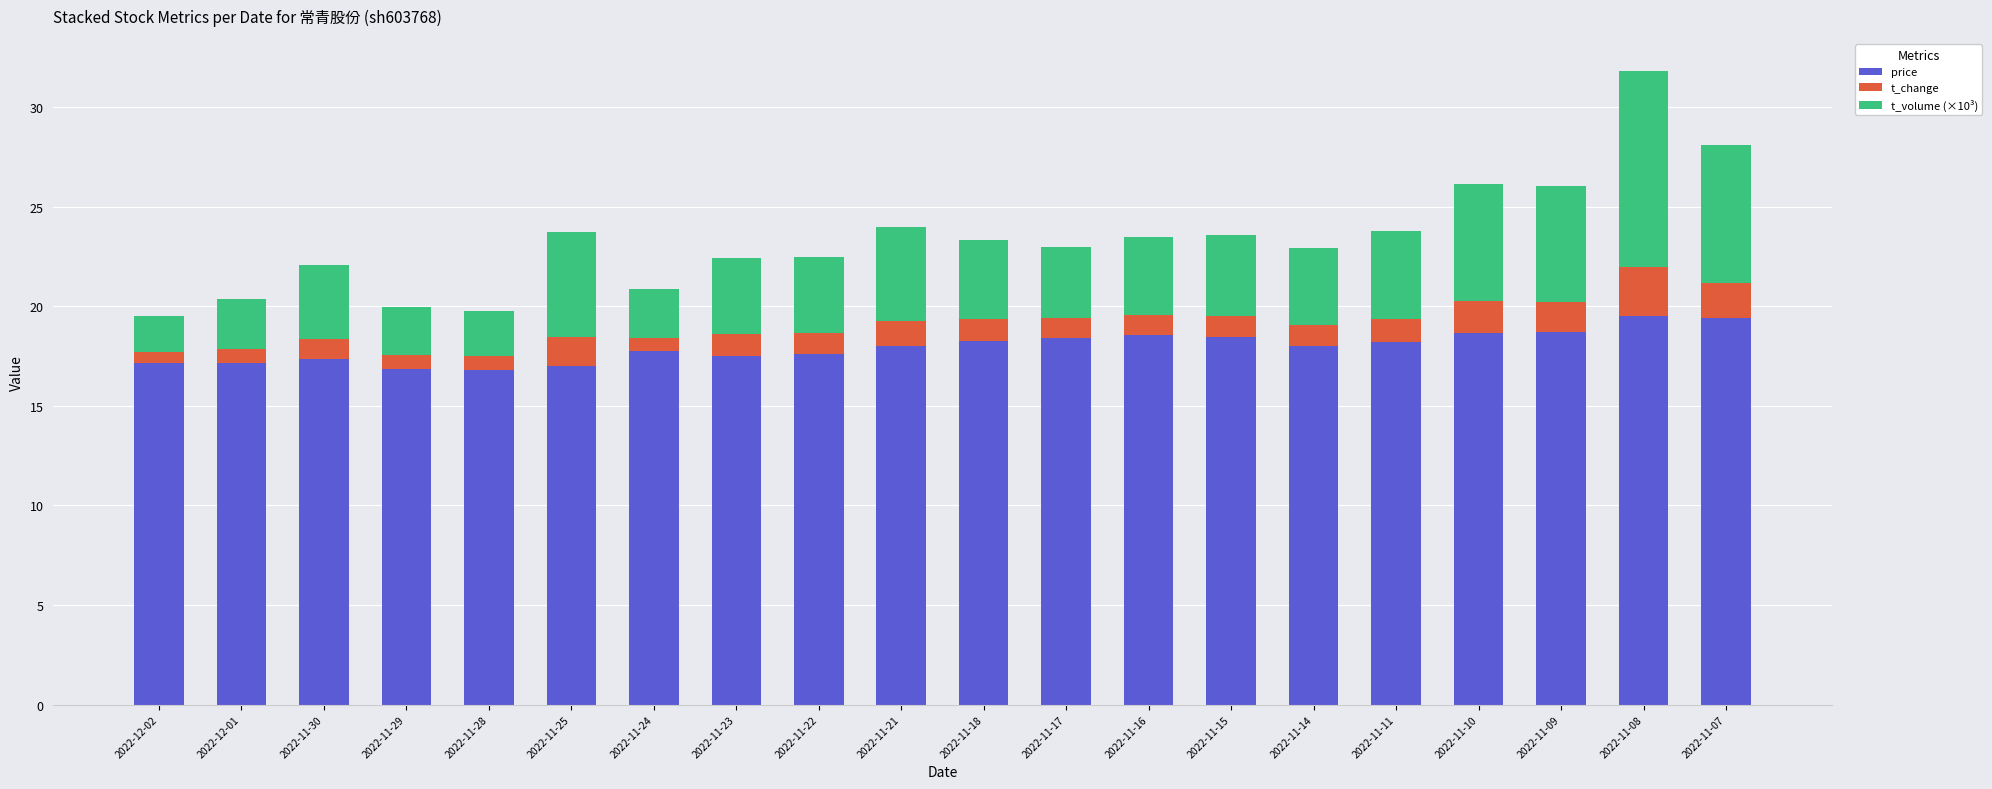

What is the minimum value for price?

16.8